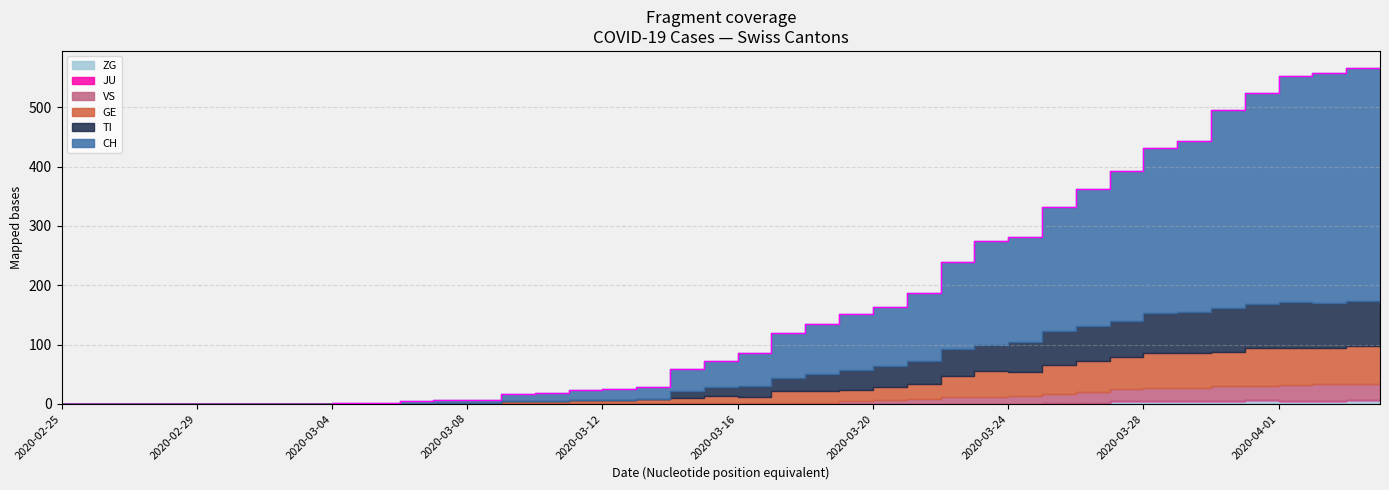

What are all the series names shown in the legend?

CH, TI, GE, JU, VS, ZG